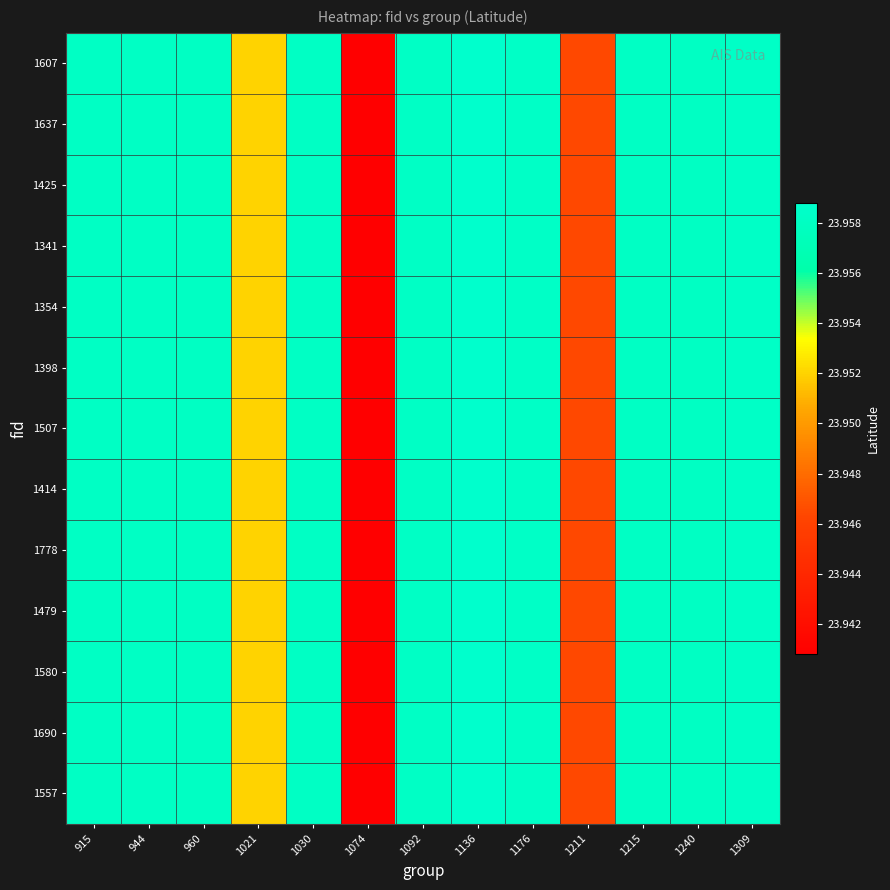

How many distinct data groups are displayed?

13